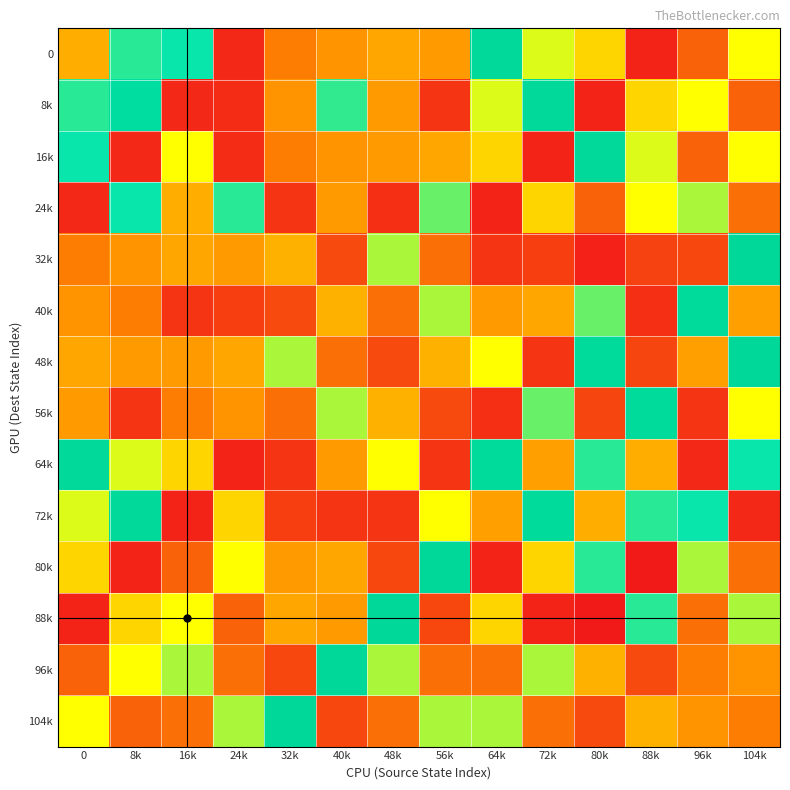

At which category is the sum across all series the highest?

104k